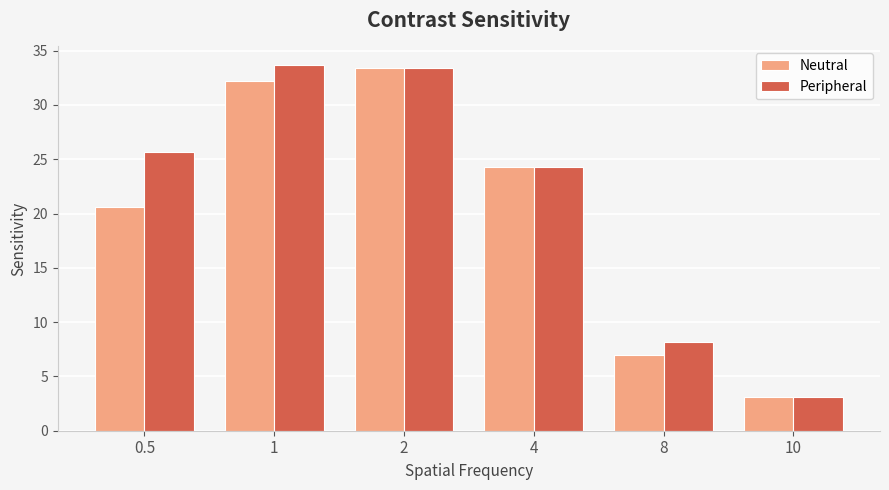

What is the maximum value shown in the chart?

33.7